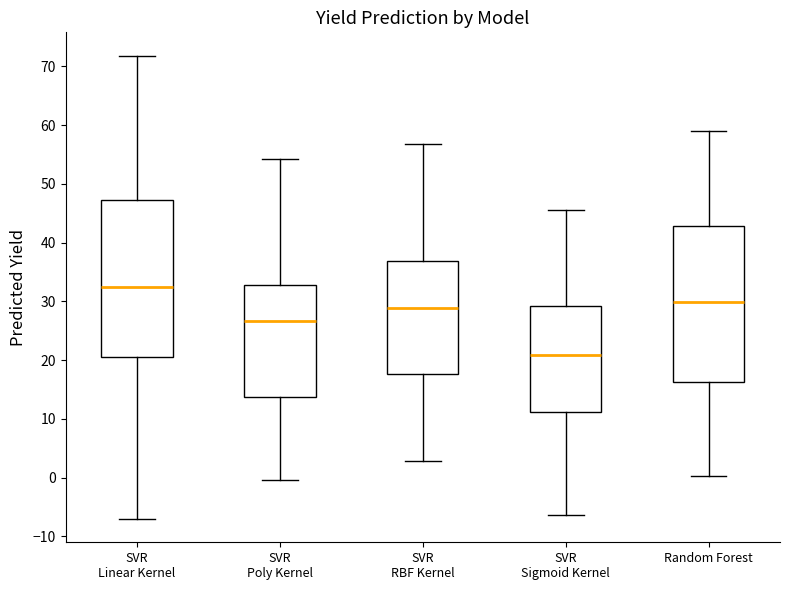

Which box has the highest median line?

SVR Linear Kernel